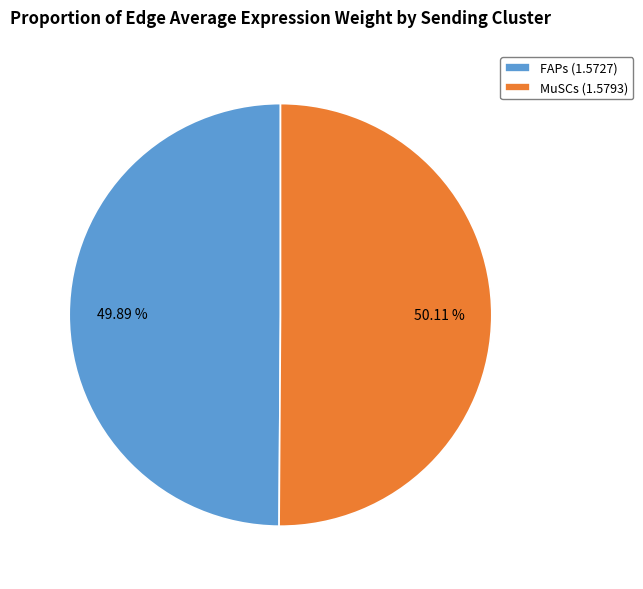

Is there any slice that represents more than half of the pie?

Yes